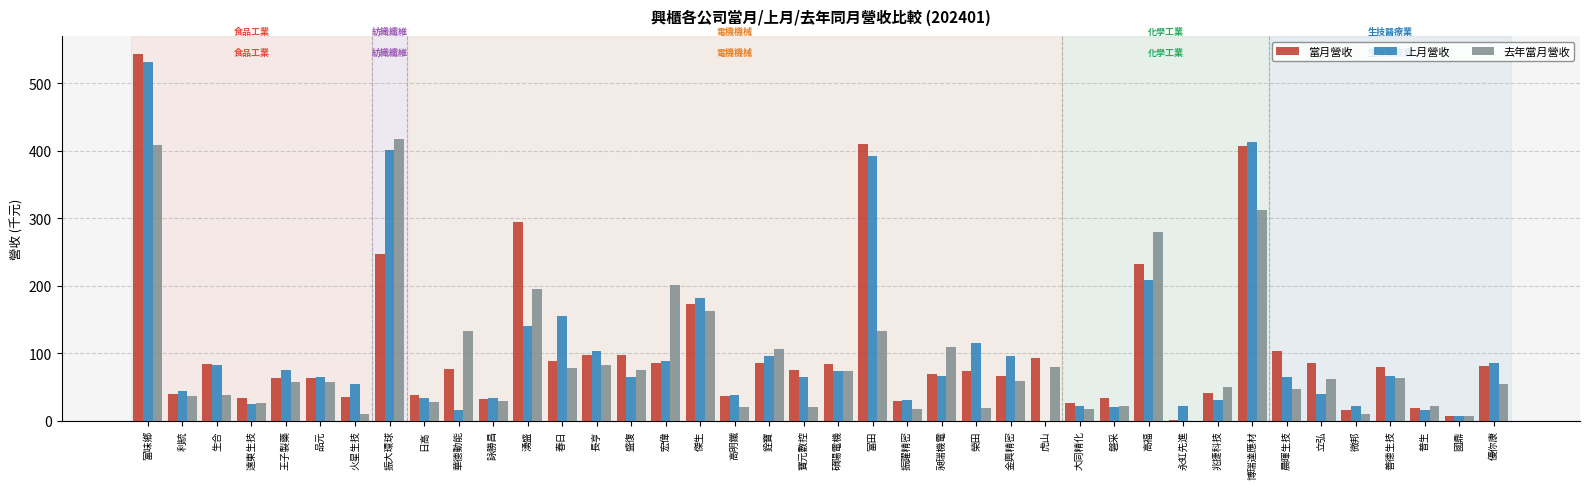

The value of 上月營收 at 國鼎 is 6.4. True or false?

True